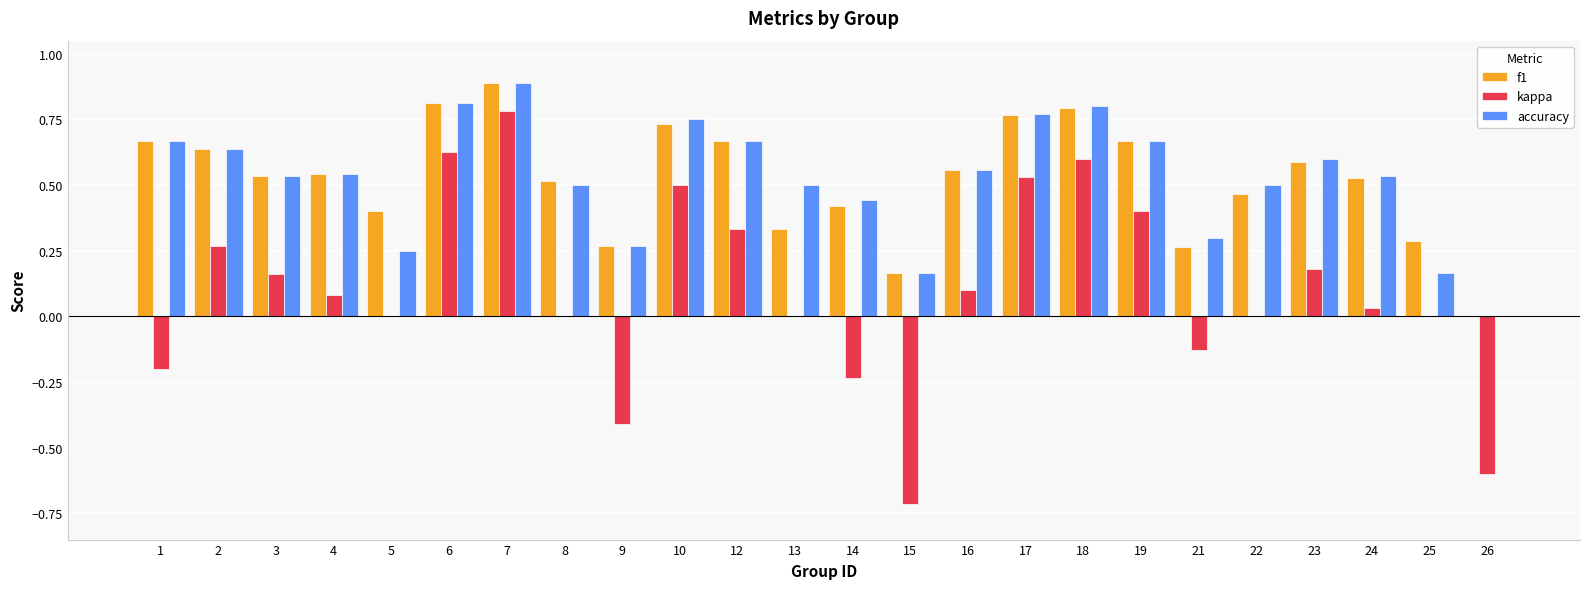

Which series has the widest spread of values?

kappa